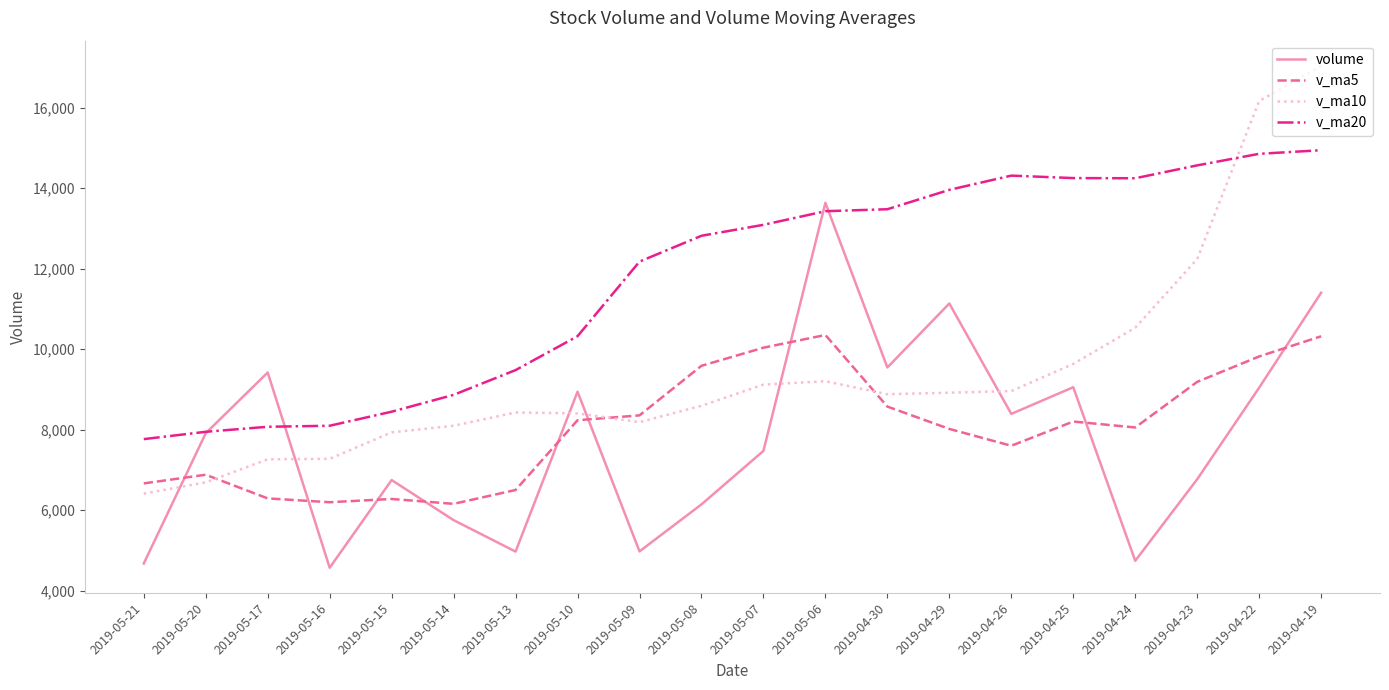

Between which two adjacent categories do v_ma10 and volume first intersect?

2019-05-21 and 2019-05-20